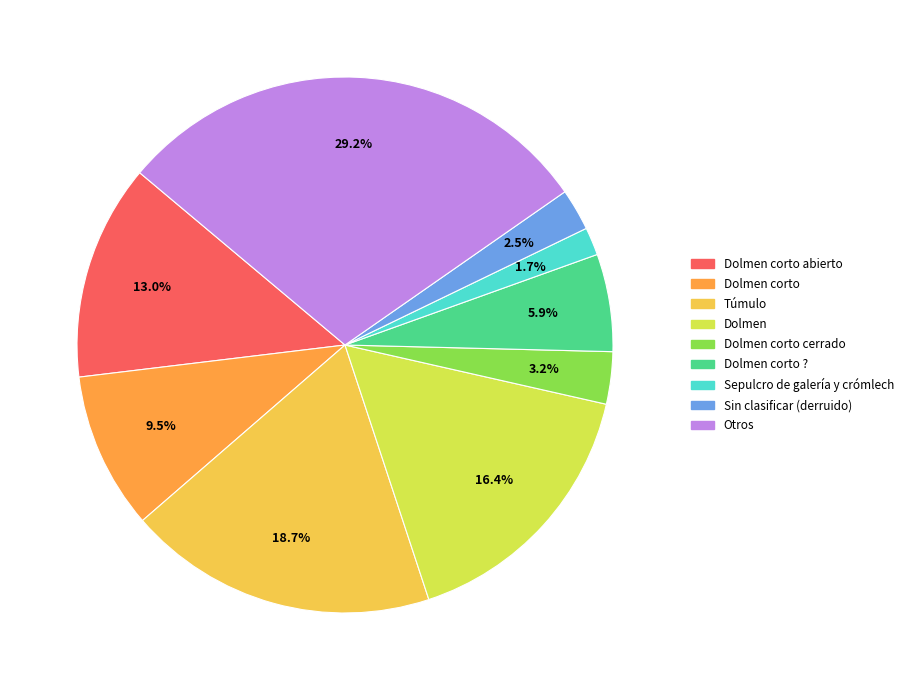

Is there any slice that represents more than half of the pie?

No